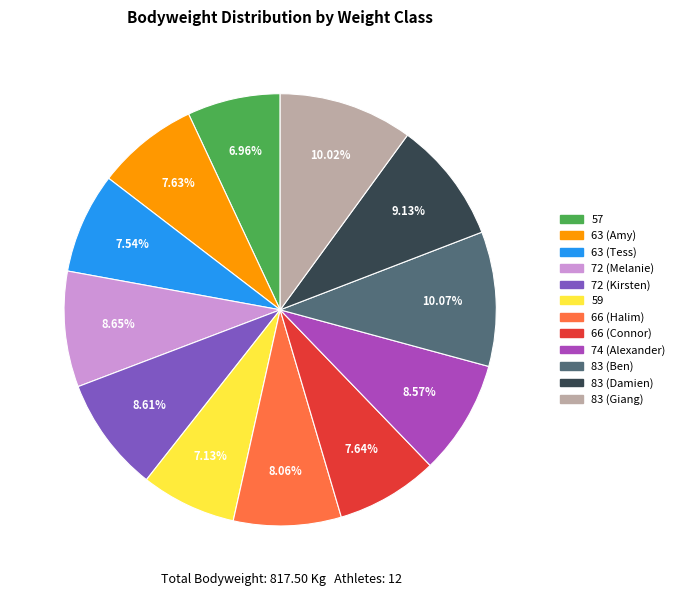

Is 63 (Amy) the majority of the pie?

No